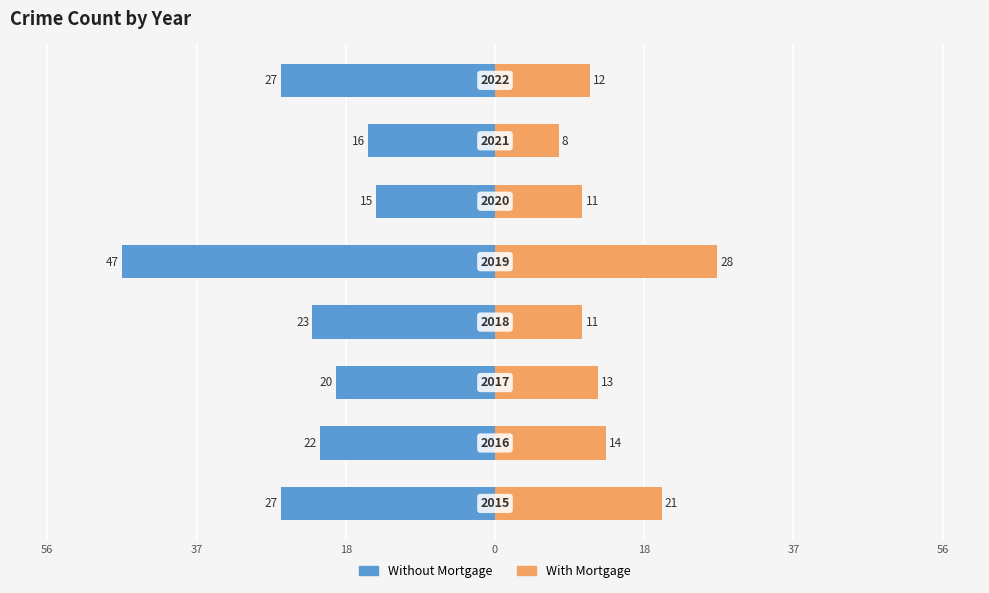

Does the chart contain stacked bars?

No